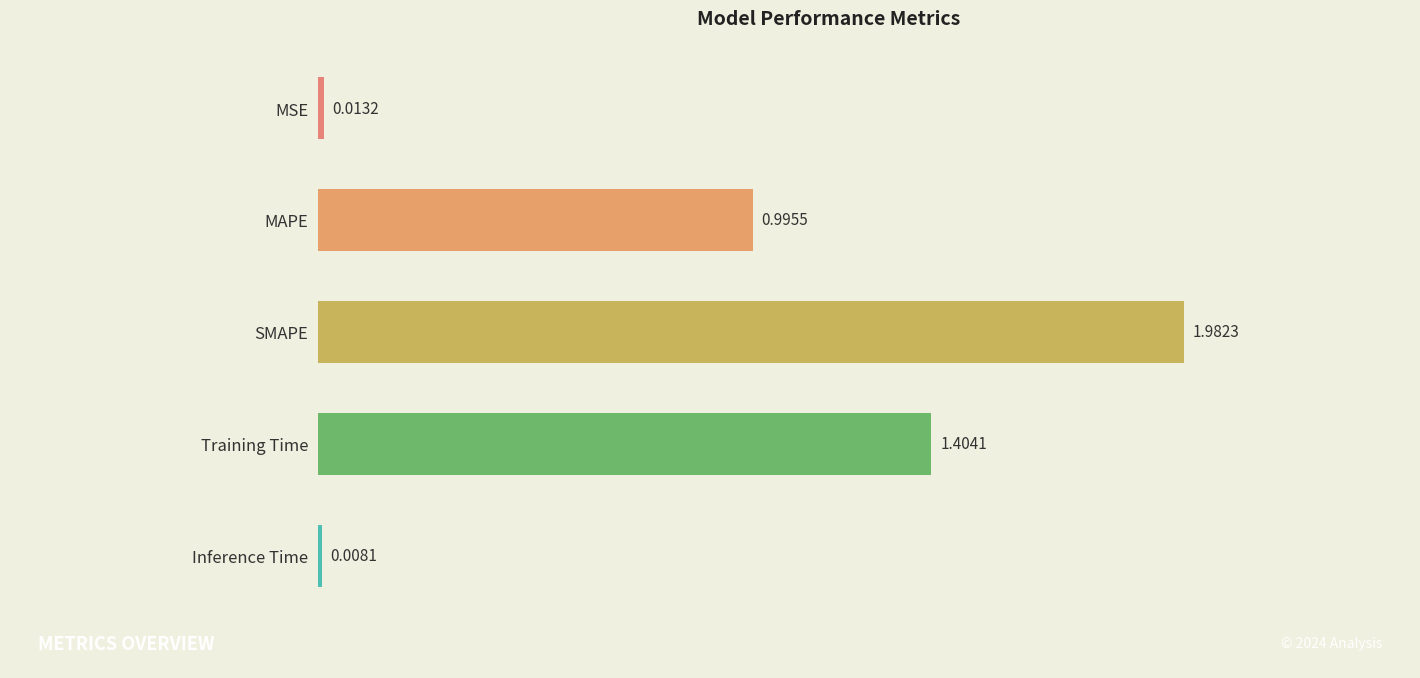

How many bars are there in total?

5